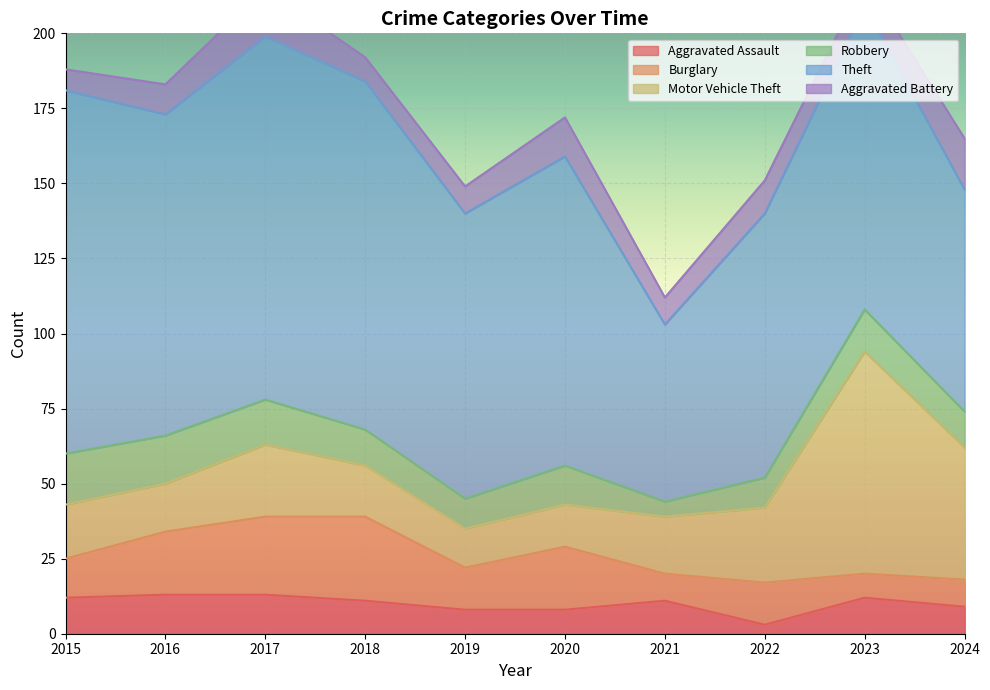

Which series has the largest range (max minus min)?

Theft